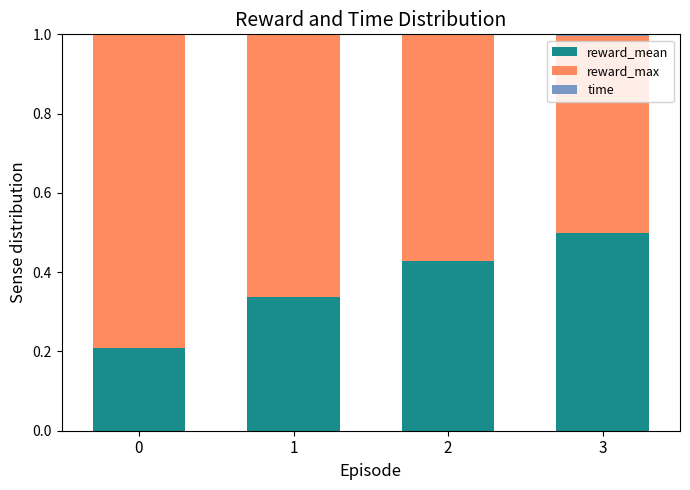

How many categories are shown in the chart?

4